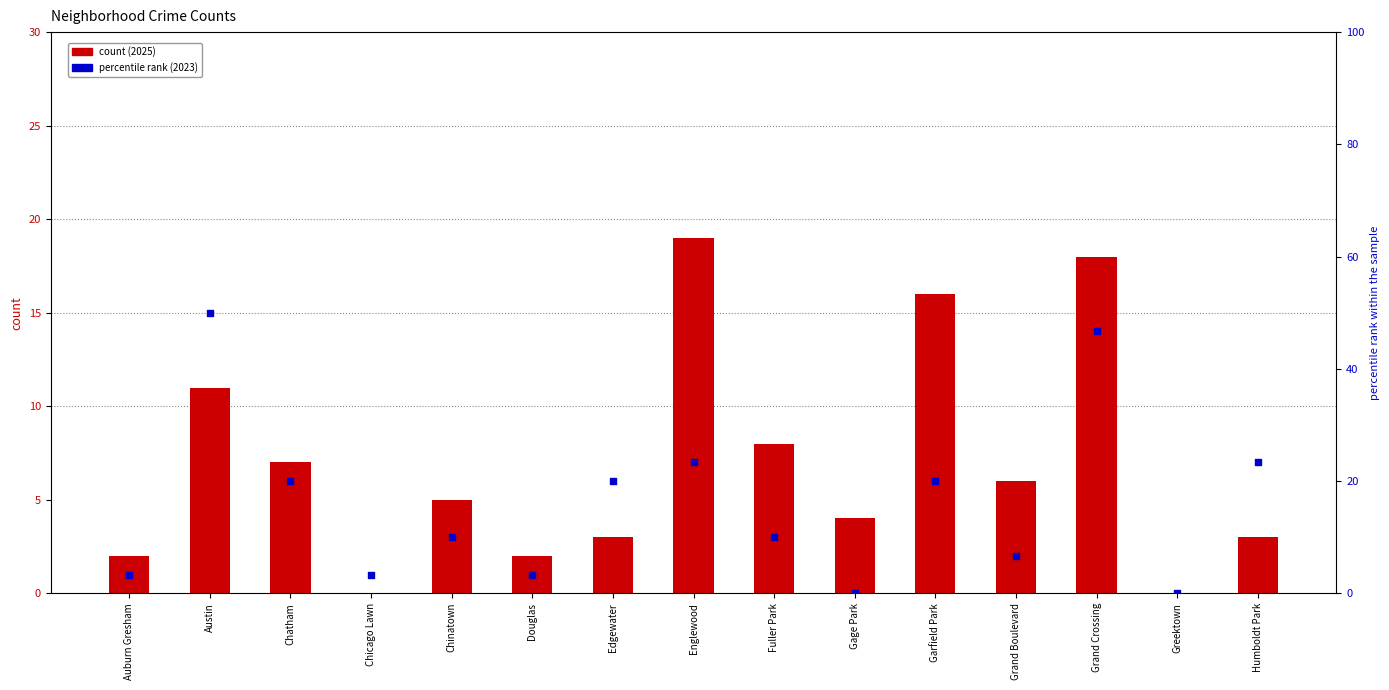

At how many categories does at least one series exceed 49?

1